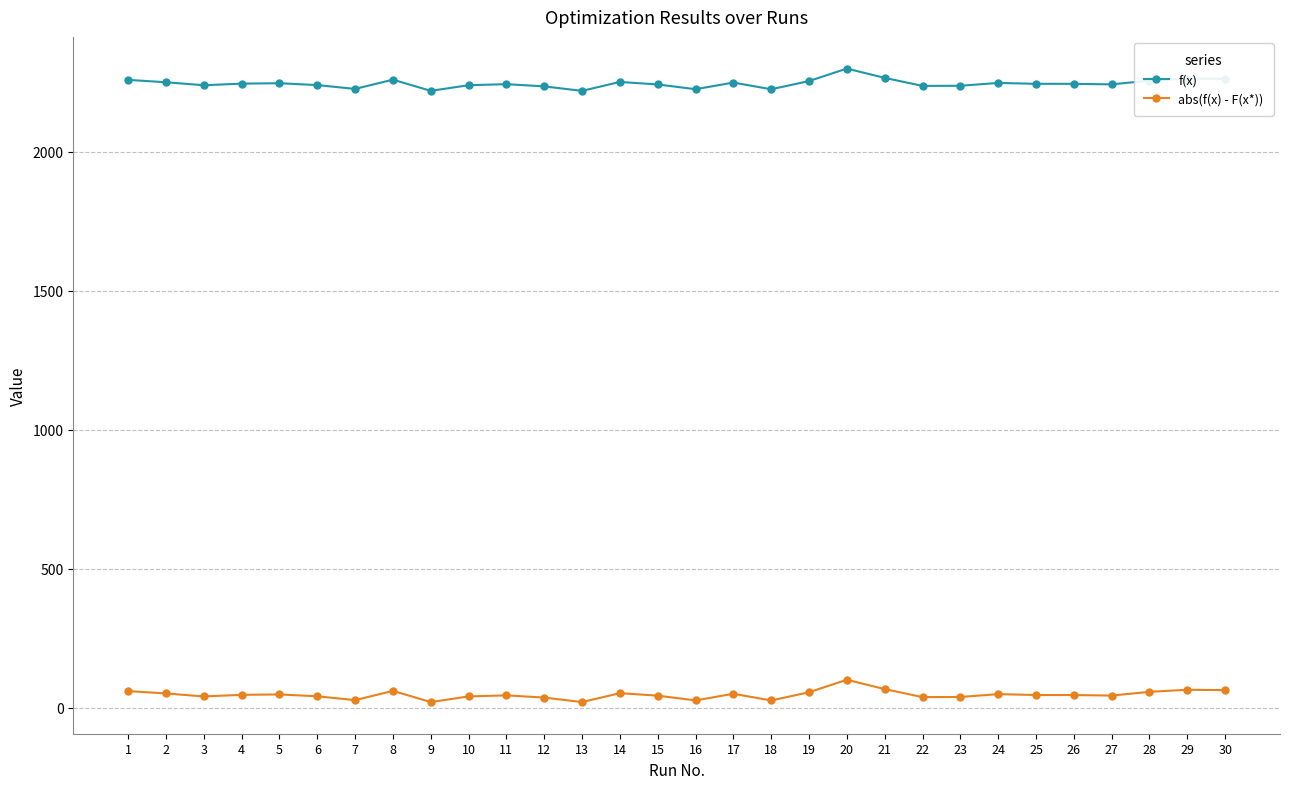

At which category does the chart reach its peak across all series?

20